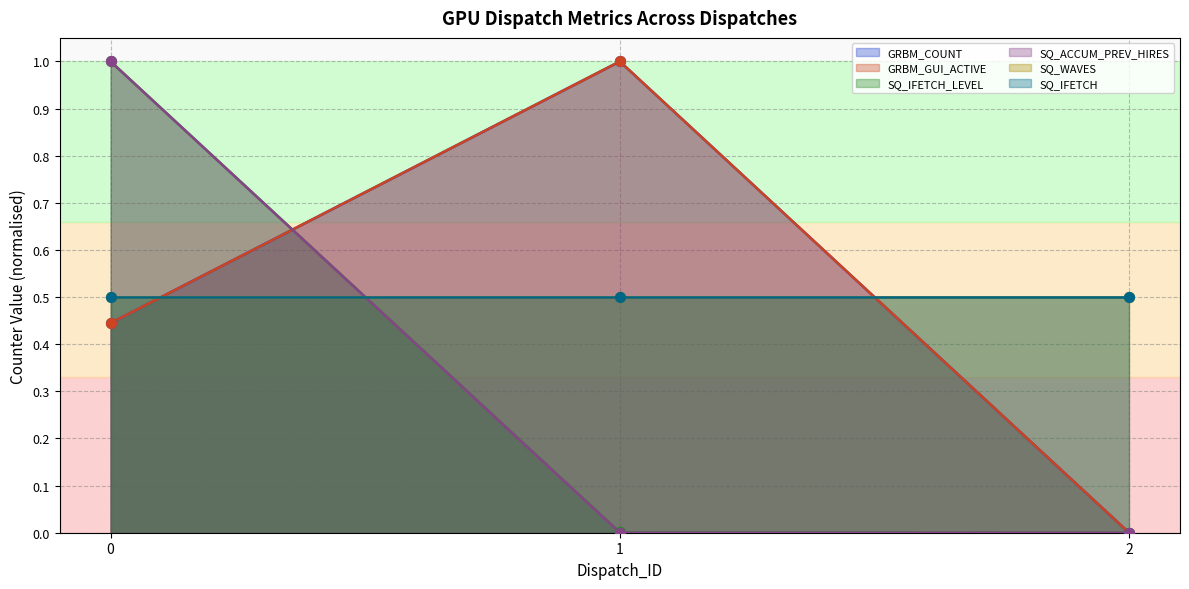

Which series contains the lowest Y value?

GRBM_COUNT